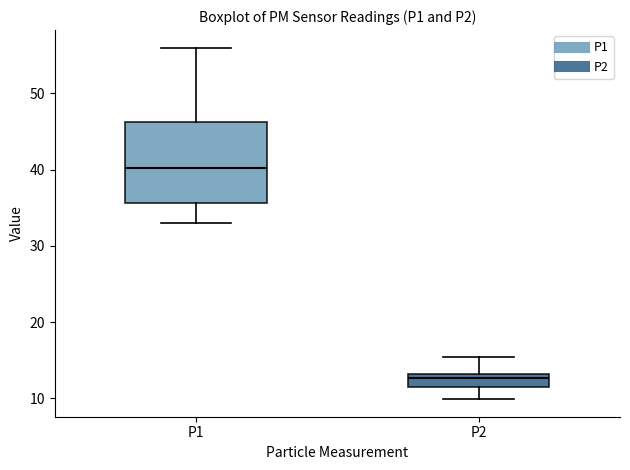

Reading left to right, read every box against the y-axis: the position of its median line, the range the box covers, and the ends of its whiskers. The values are not printed on the chart, so give them approximately, as read against the axis.

P1: median 40, box 36 to 46, whiskers 33 to 56
P2: median 13 (just below the box's upper edge), box 12 to 13, whiskers 10 to 15